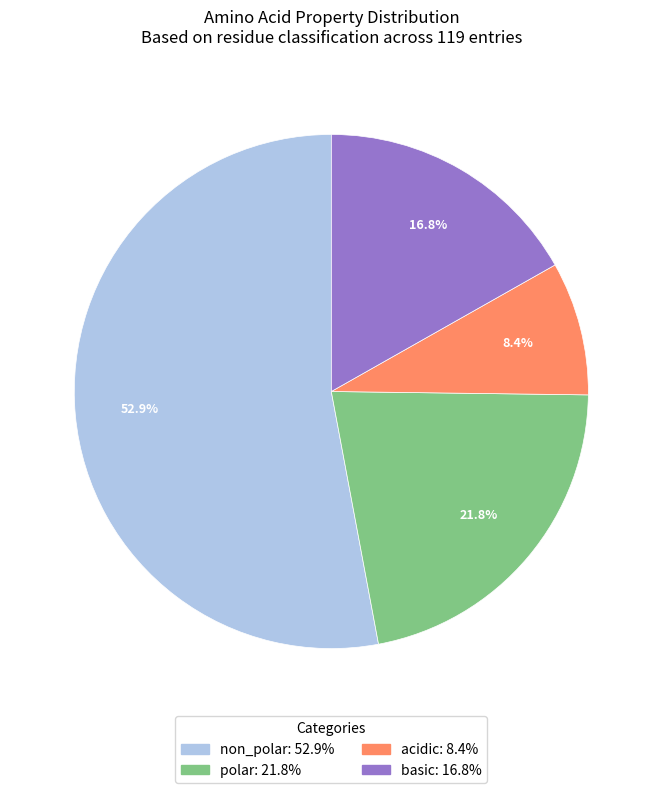

True or false: non_polar accounts for 40% of the total.

False